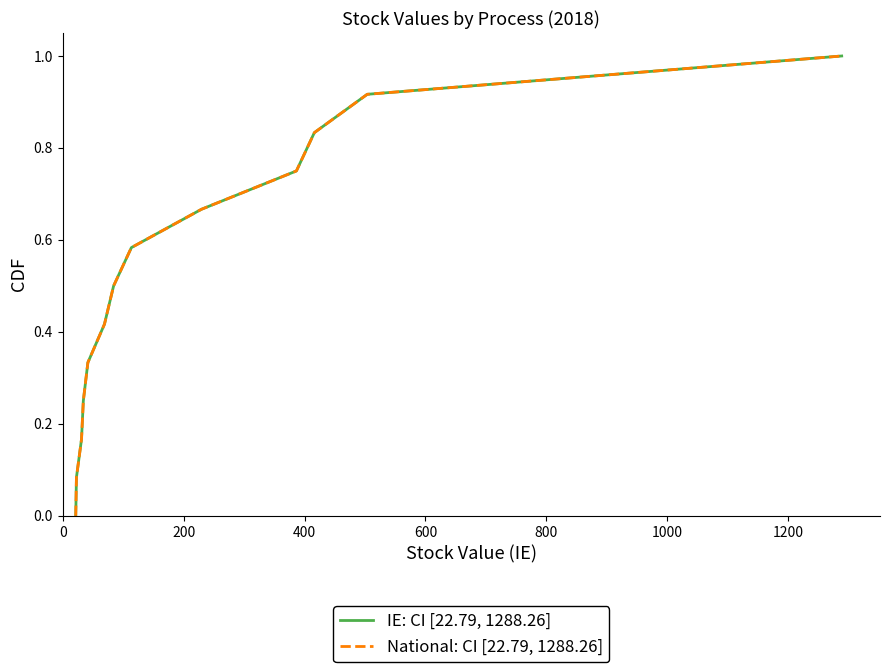

What is the value of the National: CI [22.79, 1288.26] point at the 8th from the left?

0.6